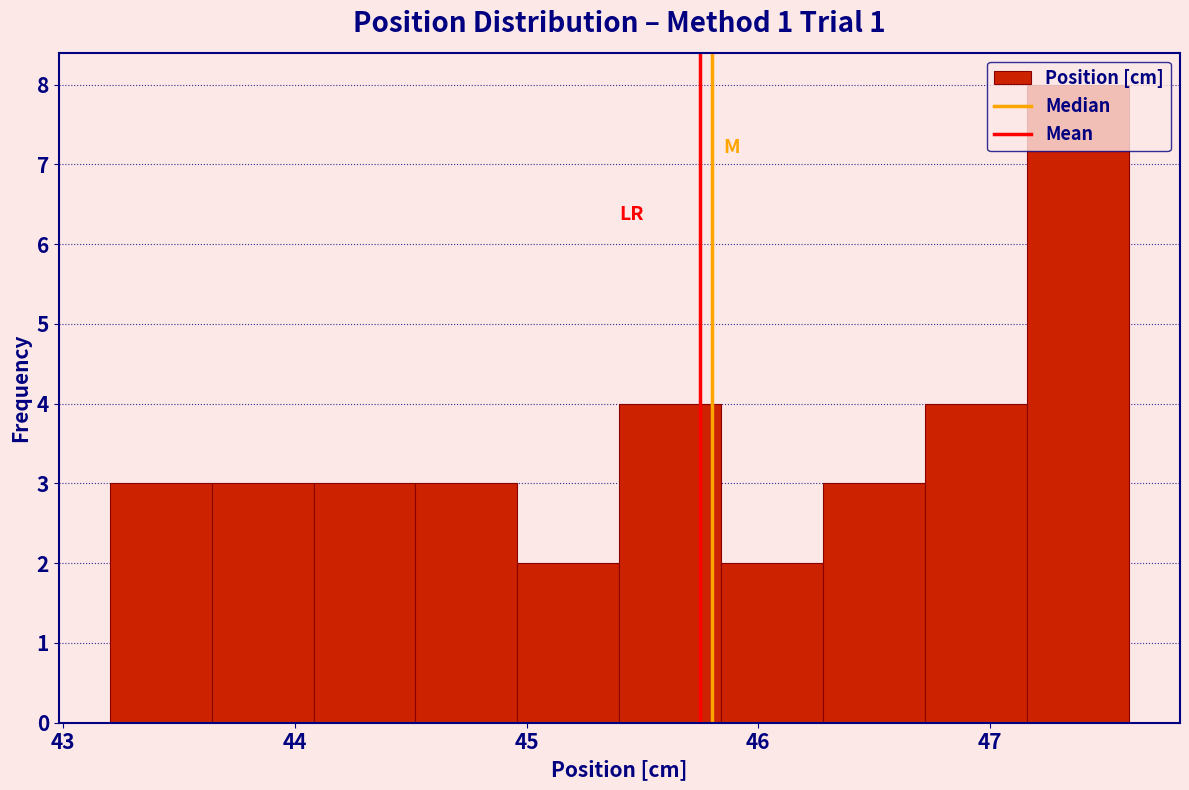

Reading left to right, transcribe this chart: for each bar, give the range it covers on the x-axis and its height. Neither the bar edges nor the heights are printed on the chart, so give them approximately, as read against the axes.

43.20 to 43.64: 3
43.64 to 44.08: 3
44.08 to 44.52: 3
44.52 to 44.96: 3
44.96 to 45.40: 2
45.40 to 45.84: 4
45.84 to 46.28: 2
46.28 to 46.72: 3
46.72 to 47.16: 4
47.16 to 47.60: 8